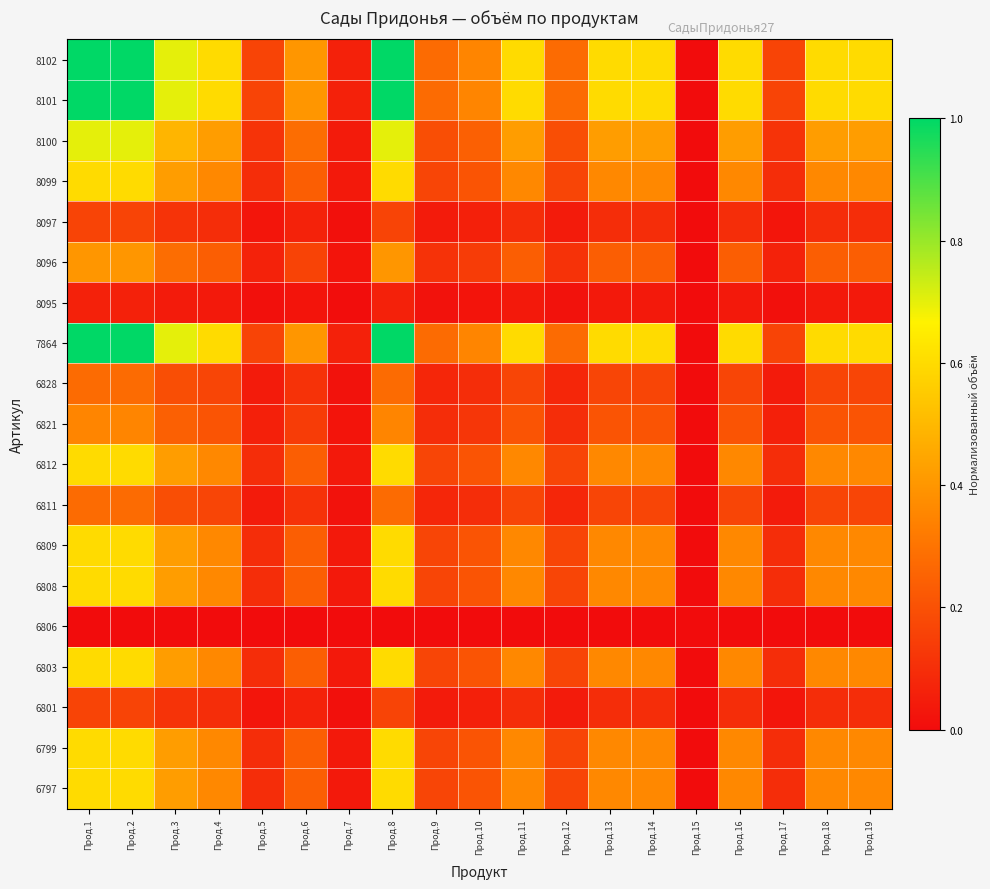

Reading right to left, what are all the values shown in this chart?

8102: Прод.19=0.6	Прод.18=0.6	Прод.17=0.2	Прод.16=0.6	Прод.15=0.0	Прод.14=0.6	Прод.13=0.6	Прод.12=0.3	Прод.11=0.6	Прод.10=0.3	Прод.9=0.3	Прод.8=1.0	Прод.7=0.1	Прод.6=0.4	Прод.5=0.2	Прод.4=0.6	Прод.3=0.7	Прод.2=1.0	Прод.1=1.0
8101: Прод.19=0.6	Прод.18=0.6	Прод.17=0.2	Прод.16=0.6	Прод.15=0.0	Прод.14=0.6	Прод.13=0.6	Прод.12=0.3	Прод.11=0.6	Прод.10=0.3	Прод.9=0.3	Прод.8=1.0	Прод.7=0.1	Прод.6=0.4	Прод.5=0.2	Прод.4=0.6	Прод.3=0.7	Прод.2=1.0	Прод.1=1.0
8100: Прод.19=0.4	Прод.18=0.4	Прод.17=0.1	Прод.16=0.4	Прод.15=0.0	Прод.14=0.4	Прод.13=0.4	Прод.12=0.2	Прод.11=0.4	Прод.10=0.2	Прод.9=0.2	Прод.8=0.7	Прод.7=0.0	Прод.6=0.3	Прод.5=0.1	Прод.4=0.4	Прод.3=0.5	Прод.2=0.7	Прод.1=0.7
8099: Прод.19=0.4	Прод.18=0.4	Прод.17=0.1	Прод.16=0.4	Прод.15=0.0	Прод.14=0.4	Прод.13=0.4	Прод.12=0.2	Прод.11=0.4	Прод.10=0.2	Прод.9=0.2	Прод.8=0.6	Прод.7=0.0	Прод.6=0.2	Прод.5=0.1	Прод.4=0.4	Прод.3=0.4	Прод.2=0.6	Прод.1=0.6
8097: Прод.19=0.1	Прод.18=0.1	Прод.17=0.0	Прод.16=0.1	Прод.15=0.0	Прод.14=0.1	Прод.13=0.1	Прод.12=0.0	Прод.11=0.1	Прод.10=0.1	Прод.9=0.0	Прод.8=0.2	Прод.7=0.0	Прод.6=0.1	Прод.5=0.0	Прод.4=0.1	Прод.3=0.1	Прод.2=0.2	Прод.1=0.2
8096: Прод.19=0.2	Прод.18=0.2	Прод.17=0.1	Прод.16=0.2	Прод.15=0.0	Прод.14=0.2	Прод.13=0.2	Прод.12=0.1	Прод.11=0.2	Прод.10=0.1	Прод.9=0.1	Прод.8=0.4	Прод.7=0.0	Прод.6=0.2	Прод.5=0.1	Прод.4=0.2	Прод.3=0.3	Прод.2=0.4	Прод.1=0.4
8095: Прод.19=0.0	Прод.18=0.0	Прод.17=0.0	Прод.16=0.0	Прод.15=0.0	Прод.14=0.0	Прод.13=0.0	Прод.12=0.0	Прод.11=0.0	Прод.10=0.0	Прод.9=0.0	Прод.8=0.1	Прод.7=0.0	Прод.6=0.0	Прод.5=0.0	Прод.4=0.0	Прод.3=0.0	Прод.2=0.1	Прод.1=0.1
7864: Прод.19=0.6	Прод.18=0.6	Прод.17=0.2	Прод.16=0.6	Прод.15=0.0	Прод.14=0.6	Прод.13=0.6	Прод.12=0.3	Прод.11=0.6	Прод.10=0.3	Прод.9=0.3	Прод.8=1.0	Прод.7=0.1	Прод.6=0.4	Прод.5=0.2	Прод.4=0.6	Прод.3=0.7	Прод.2=1.0	Прод.1=1.0
6828: Прод.19=0.2	Прод.18=0.2	Прод.17=0.0	Прод.16=0.2	Прод.15=0.0	Прод.14=0.2	Прод.13=0.2	Прод.12=0.1	Прод.11=0.2	Прод.10=0.1	Прод.9=0.1	Прод.8=0.3	Прод.7=0.0	Прод.6=0.1	Прод.5=0.0	Прод.4=0.2	Прод.3=0.2	Прод.2=0.3	Прод.1=0.3
6821: Прод.19=0.2	Прод.18=0.2	Прод.17=0.1	Прод.16=0.2	Прод.15=0.0	Прод.14=0.2	Прод.13=0.2	Прод.12=0.1	Прод.11=0.2	Прод.10=0.1	Прод.9=0.1	Прод.8=0.3	Прод.7=0.0	Прод.6=0.1	Прод.5=0.1	Прод.4=0.2	Прод.3=0.2	Прод.2=0.3	Прод.1=0.3
6812: Прод.19=0.4	Прод.18=0.4	Прод.17=0.1	Прод.16=0.4	Прод.15=0.0	Прод.14=0.4	Прод.13=0.4	Прод.12=0.2	Прод.11=0.4	Прод.10=0.2	Прод.9=0.2	Прод.8=0.6	Прод.7=0.0	Прод.6=0.2	Прод.5=0.1	Прод.4=0.4	Прод.3=0.4	Прод.2=0.6	Прод.1=0.6
6811: Прод.19=0.2	Прод.18=0.2	Прод.17=0.0	Прод.16=0.2	Прод.15=0.0	Прод.14=0.2	Прод.13=0.2	Прод.12=0.1	Прод.11=0.2	Прод.10=0.1	Прод.9=0.1	Прод.8=0.3	Прод.7=0.0	Прод.6=0.1	Прод.5=0.0	Прод.4=0.2	Прод.3=0.2	Прод.2=0.3	Прод.1=0.3
6809: Прод.19=0.4	Прод.18=0.4	Прод.17=0.1	Прод.16=0.4	Прод.15=0.0	Прод.14=0.4	Прод.13=0.4	Прод.12=0.2	Прод.11=0.4	Прод.10=0.2	Прод.9=0.2	Прод.8=0.6	Прод.7=0.0	Прод.6=0.2	Прод.5=0.1	Прод.4=0.4	Прод.3=0.4	Прод.2=0.6	Прод.1=0.6
6808: Прод.19=0.4	Прод.18=0.4	Прод.17=0.1	Прод.16=0.4	Прод.15=0.0	Прод.14=0.4	Прод.13=0.4	Прод.12=0.2	Прод.11=0.4	Прод.10=0.2	Прод.9=0.2	Прод.8=0.6	Прод.7=0.0	Прод.6=0.2	Прод.5=0.1	Прод.4=0.4	Прод.3=0.4	Прод.2=0.6	Прод.1=0.6
6806: Прод.19=0.0	Прод.18=0.0	Прод.17=0.0	Прод.16=0.0	Прод.15=0.0	Прод.14=0.0	Прод.13=0.0	Прод.12=0.0	Прод.11=0.0	Прод.10=0.0	Прод.9=0.0	Прод.8=0.0	Прод.7=0.0	Прод.6=0.0	Прод.5=0.0	Прод.4=0.0	Прод.3=0.0	Прод.2=0.0	Прод.1=0.0
6803: Прод.19=0.4	Прод.18=0.4	Прод.17=0.1	Прод.16=0.4	Прод.15=0.0	Прод.14=0.4	Прод.13=0.4	Прод.12=0.2	Прод.11=0.4	Прод.10=0.2	Прод.9=0.2	Прод.8=0.6	Прод.7=0.0	Прод.6=0.2	Прод.5=0.1	Прод.4=0.4	Прод.3=0.4	Прод.2=0.6	Прод.1=0.6
6801: Прод.19=0.1	Прод.18=0.1	Прод.17=0.0	Прод.16=0.1	Прод.15=0.0	Прод.14=0.1	Прод.13=0.1	Прод.12=0.0	Прод.11=0.1	Прод.10=0.1	Прод.9=0.0	Прод.8=0.2	Прод.7=0.0	Прод.6=0.1	Прод.5=0.0	Прод.4=0.1	Прод.3=0.1	Прод.2=0.2	Прод.1=0.2
6799: Прод.19=0.4	Прод.18=0.4	Прод.17=0.1	Прод.16=0.4	Прод.15=0.0	Прод.14=0.4	Прод.13=0.4	Прод.12=0.2	Прод.11=0.4	Прод.10=0.2	Прод.9=0.2	Прод.8=0.6	Прод.7=0.0	Прод.6=0.2	Прод.5=0.1	Прод.4=0.4	Прод.3=0.4	Прод.2=0.6	Прод.1=0.6
6797: Прод.19=0.4	Прод.18=0.4	Прод.17=0.1	Прод.16=0.4	Прод.15=0.0	Прод.14=0.4	Прод.13=0.4	Прод.12=0.2	Прод.11=0.4	Прод.10=0.2	Прод.9=0.2	Прод.8=0.6	Прод.7=0.0	Прод.6=0.2	Прод.5=0.1	Прод.4=0.4	Прод.3=0.4	Прод.2=0.6	Прод.1=0.6